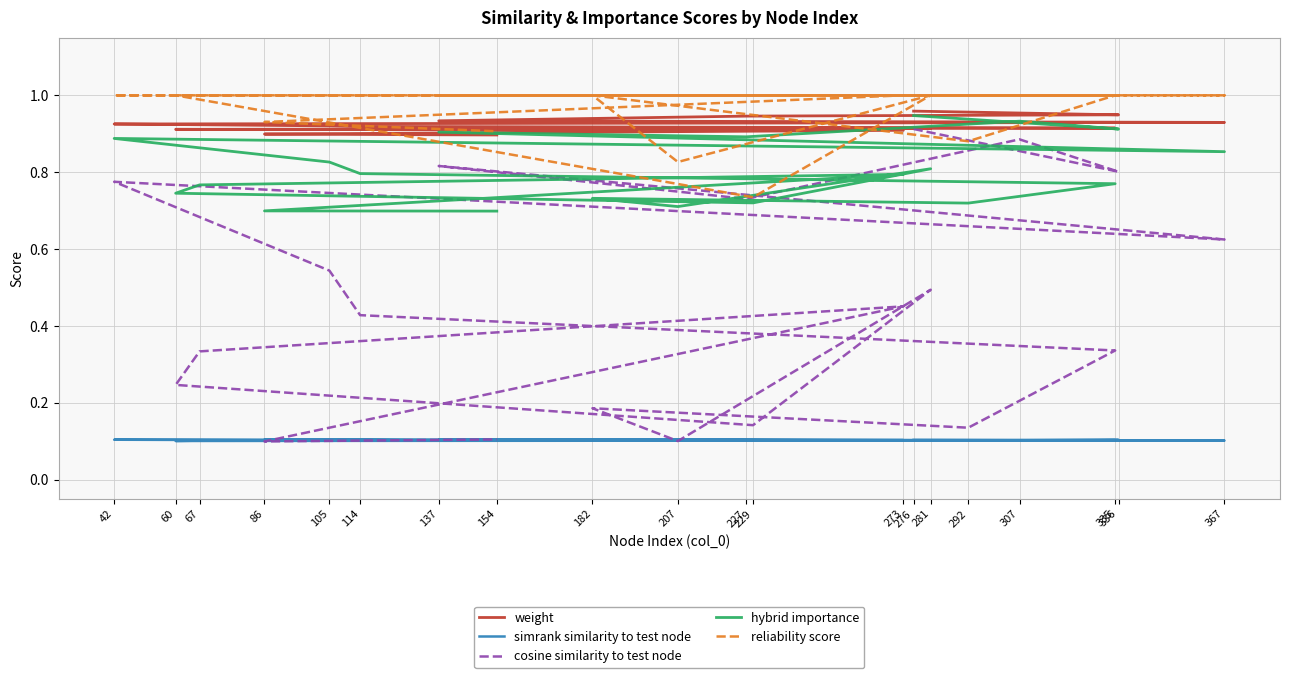

What is the difference between the reliability score values at 182 and 292?

0.1